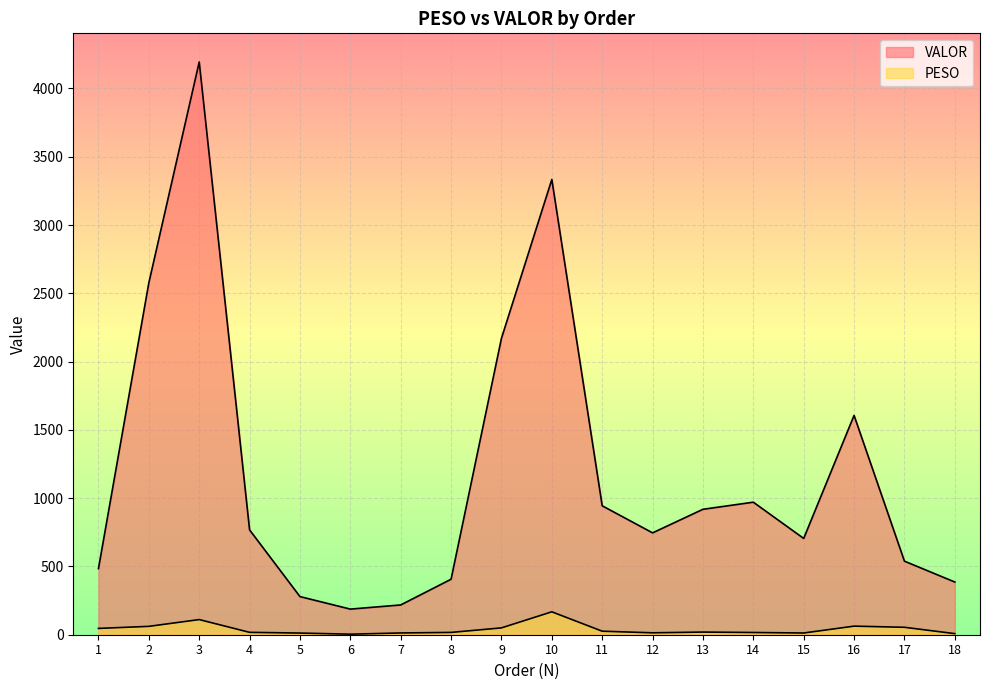

Reading left to right, what are all the values shown in this chart?

PESO: 1=46.1	2=61.3	3=110.9	4=17.4	5=12.1	6=4.0	7=12.9	8=16.9	9=50.0	10=167.7	11=25.8	12=14.0	13=19.4	14=16.3	15=12.6	16=62.8	17=54.4	18=8.0
VALOR: 1=484.2	2=2576.7	3=4194.0	4=767.6	5=279.2	6=187.6	7=218.0	8=406.3	9=2170.5	10=3333.6	11=944.1	12=745.8	13=918.5	14=970.5	15=705.0	16=1605.8	17=538.7	18=385.8